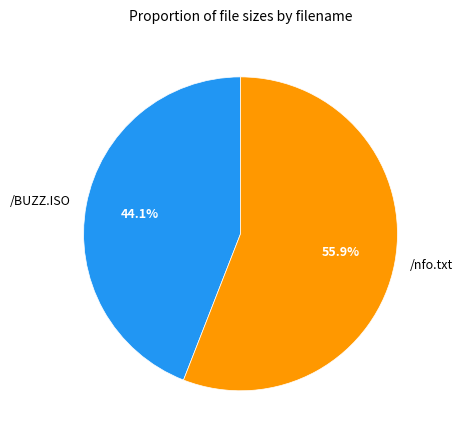

How much of the chart is everything except /nfo.txt?

44.1%